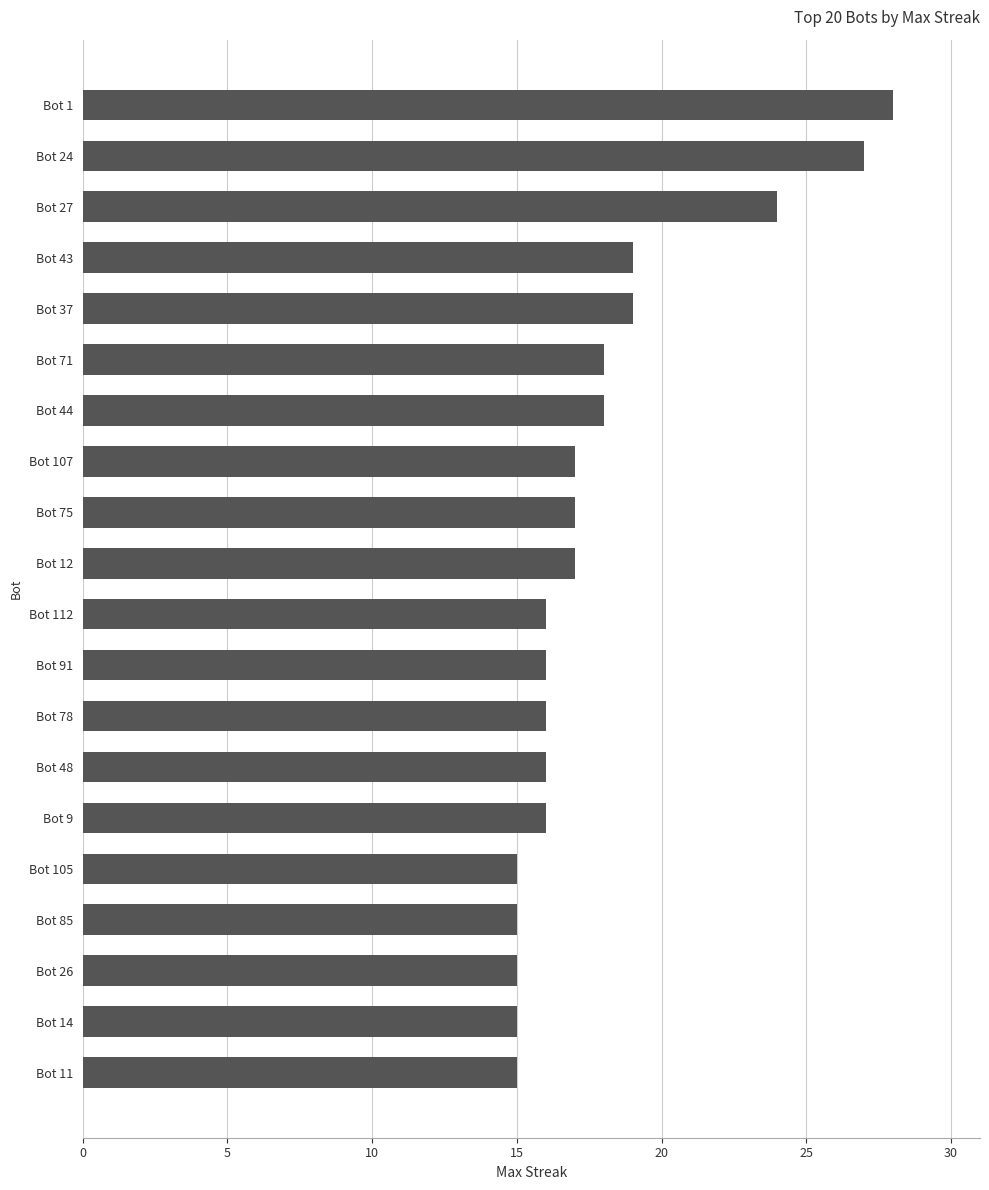

Is it true that the value at Bot 37 is 19?

True